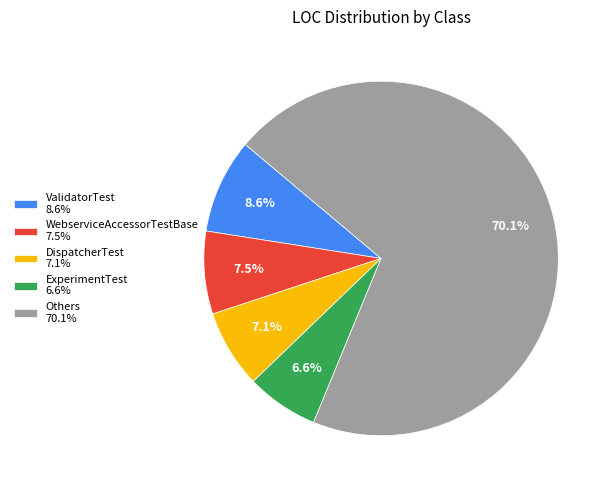

What is the largest slice in the pie chart?

Others 70.1%